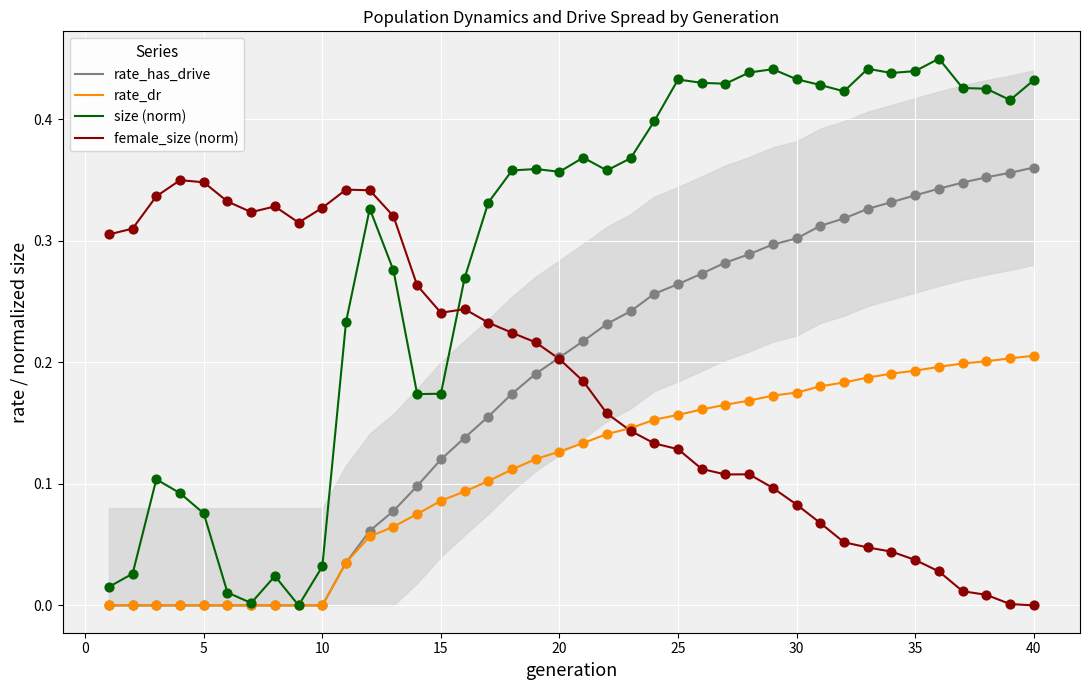

Which series has the largest Y range (max minus min)?

size (norm)